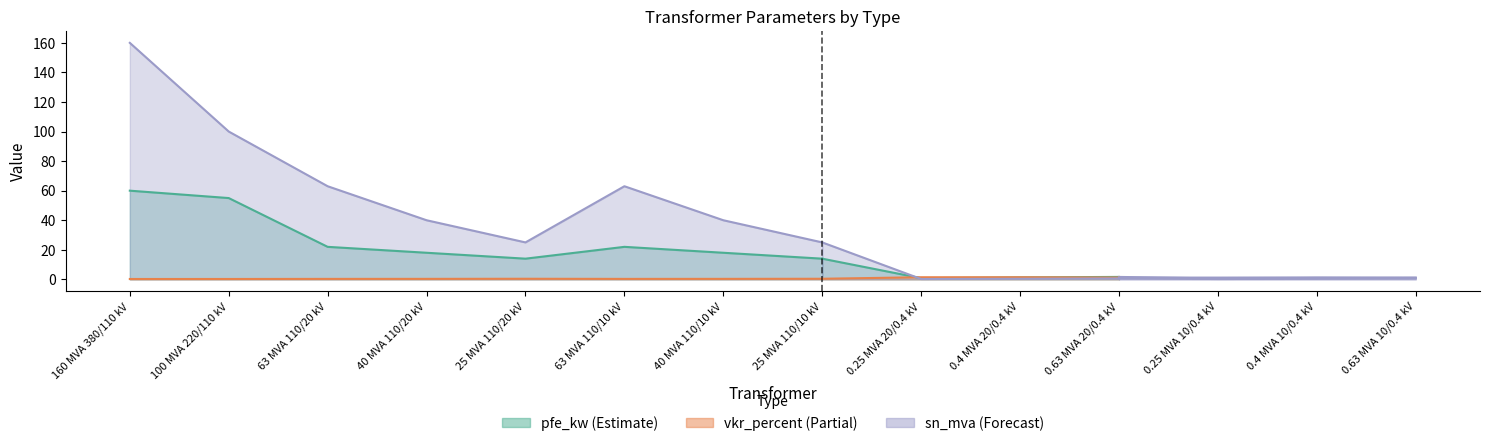

How many data points does each series have?

14